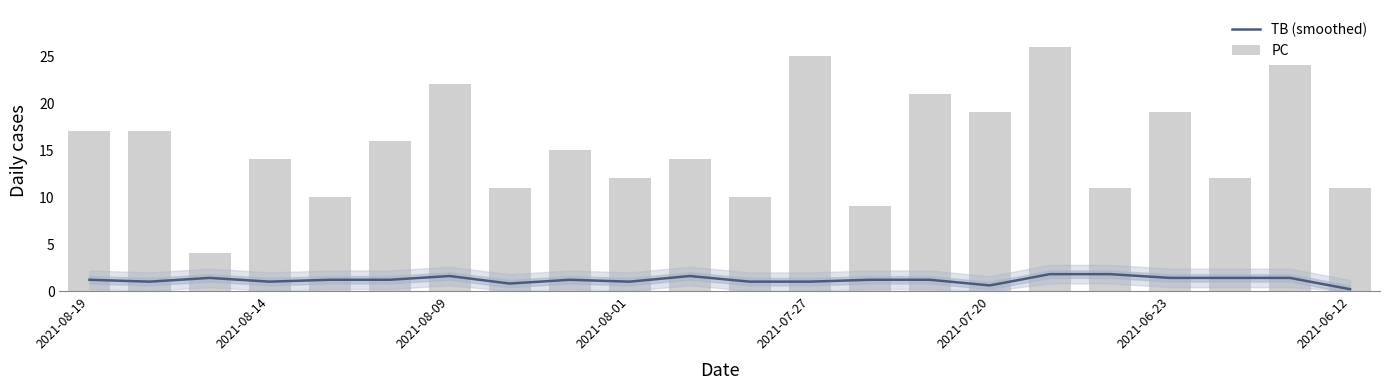

What is the average value of the TB (smoothed) series?

1.2